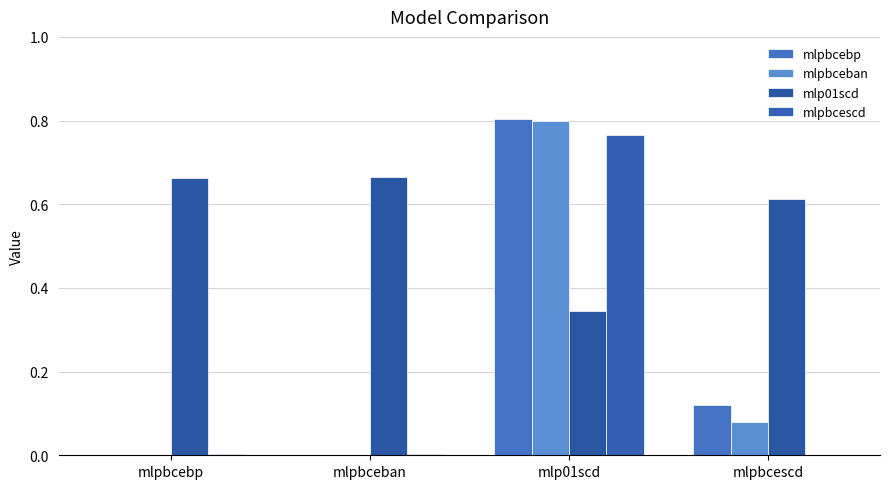

Reading left to right, extract all data points from this chart.

mlpbcebp: mlpbcebp=0.0	mlpbceban=0.0	mlp01scd=0.8	mlpbcescd=0.1
mlpbceban: mlpbcebp=0.0	mlpbceban=0.0	mlp01scd=0.8	mlpbcescd=0.1
mlp01scd: mlpbcebp=0.7	mlpbceban=0.7	mlp01scd=0.3	mlpbcescd=0.6
mlpbcescd: mlpbcebp=0.0	mlpbceban=0.0	mlp01scd=0.8	mlpbcescd=0.0